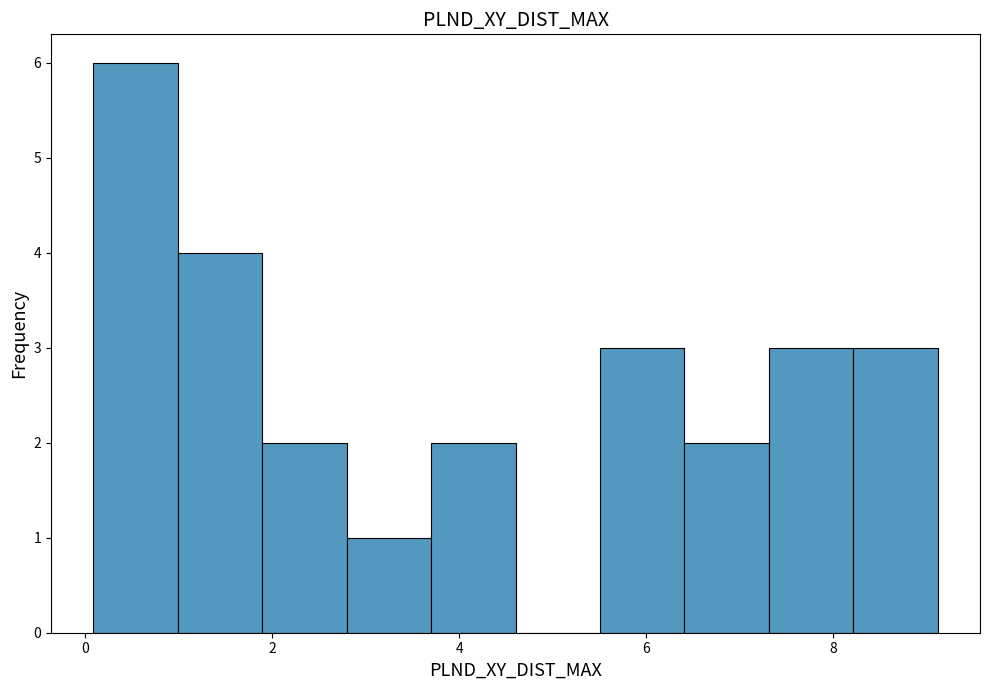

Over which range of the x-axis is the bar tallest?

0.0 to 1.0